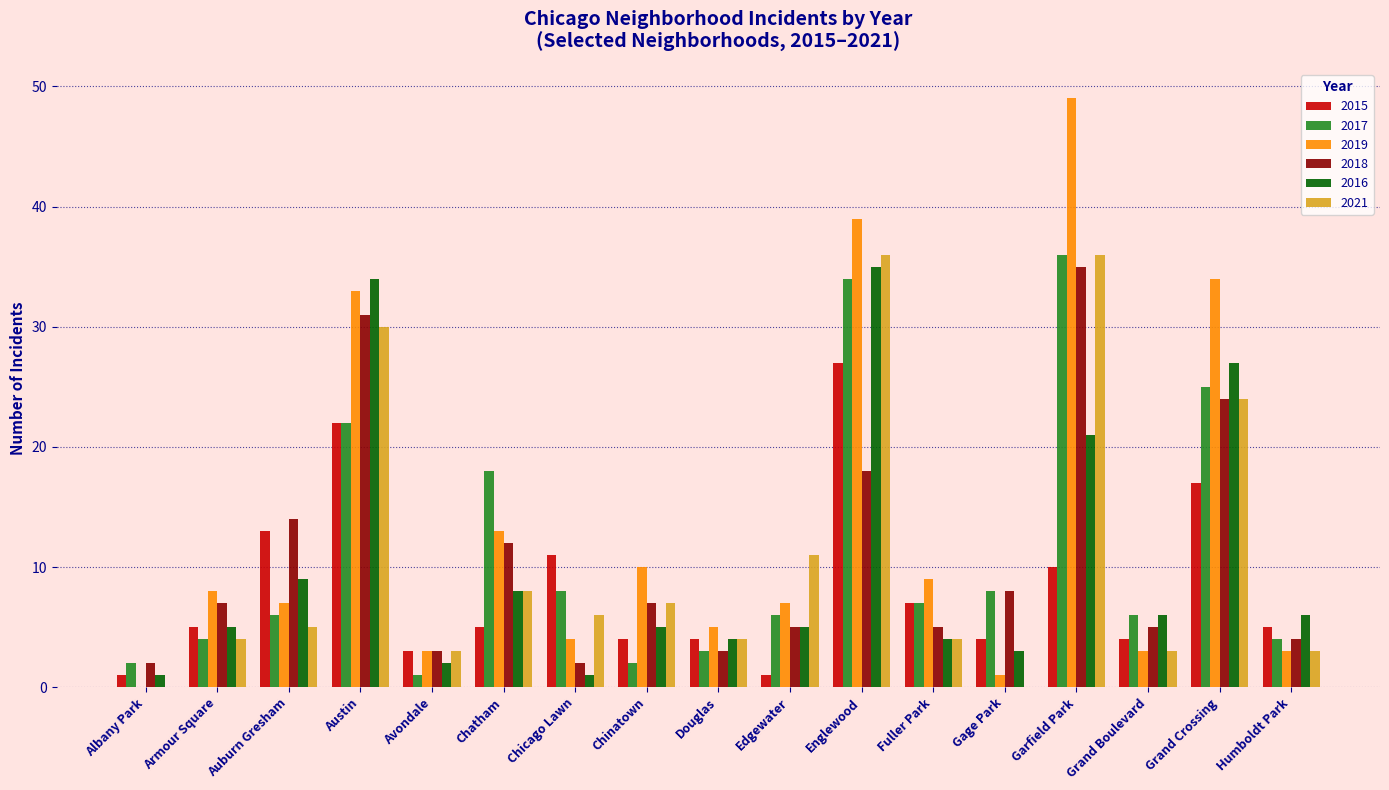

Reading left to right, list all the values displayed in this chart.

2015: 1	5	13	22	3	5	11	4	4	1	27	7	4	10	4	17	5
2017: 2	4	6	22	1	18	8	2	3	6	34	7	8	36	6	25	4
2019: 0	8	7	33	3	13	4	10	5	7	39	9	1	49	3	34	3
2018: 2	7	14	31	3	12	2	7	3	5	18	5	8	35	5	24	4
2016: 1	5	9	34	2	8	1	5	4	5	35	4	3	21	6	27	6
2021: 0	4	5	30	3	8	6	7	4	11	36	4	0	36	3	24	3